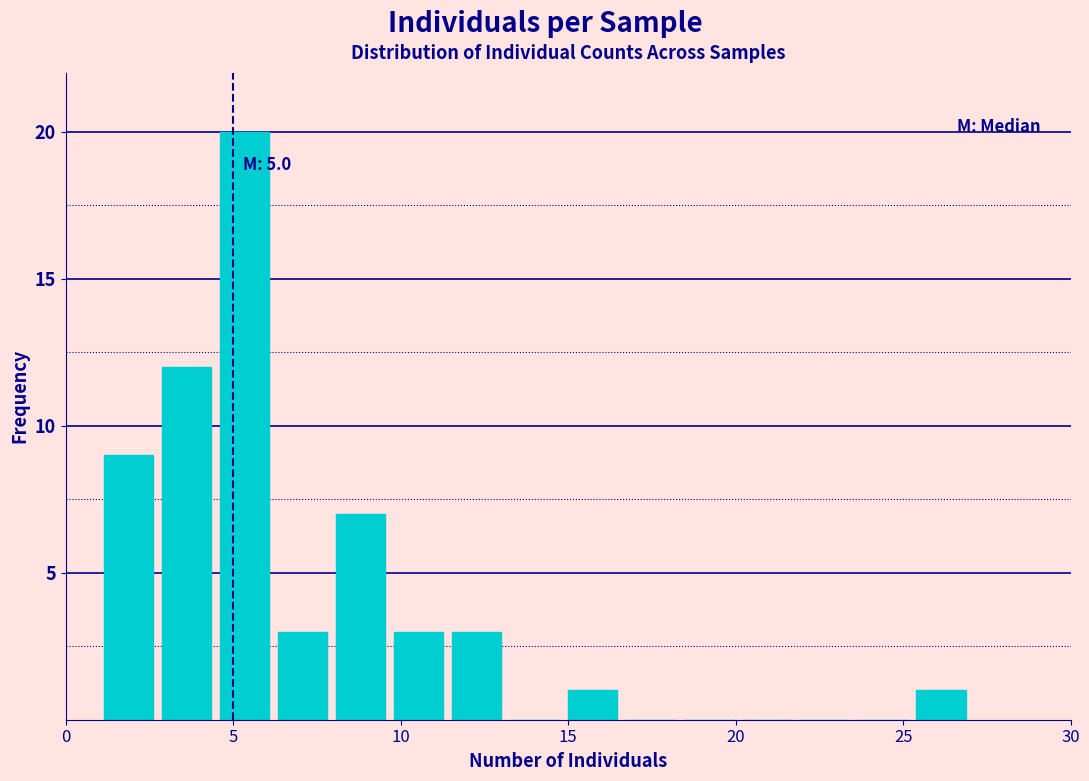

Around what value on the x-axis is the tallest bar? Give the approximate position of its centre, as read against the axis.

5.5